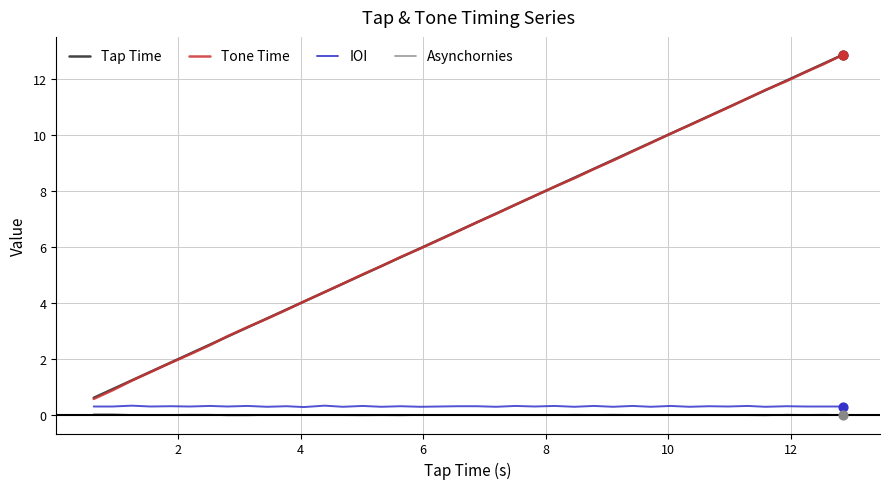

What is the minimum value for Tap Time?

0.6